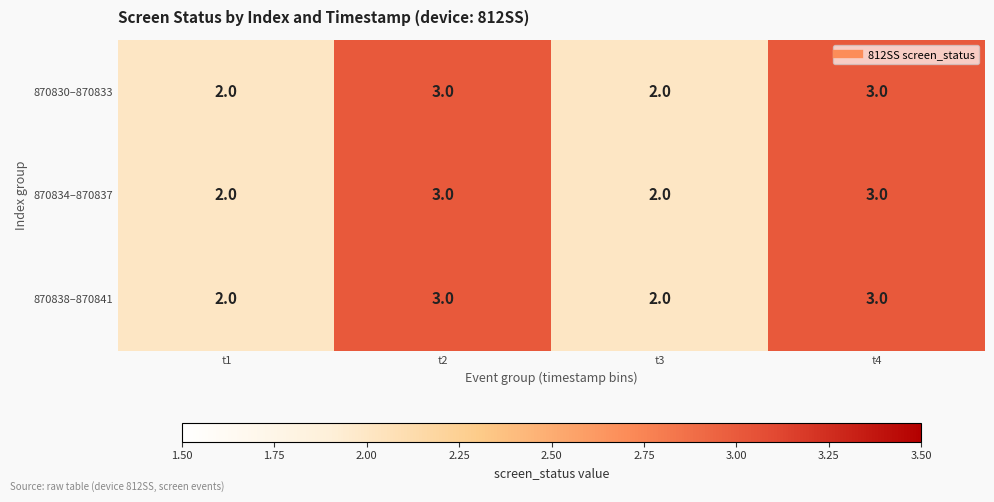

What is the sum of the 870834–870837 values at t1 and t3?

4